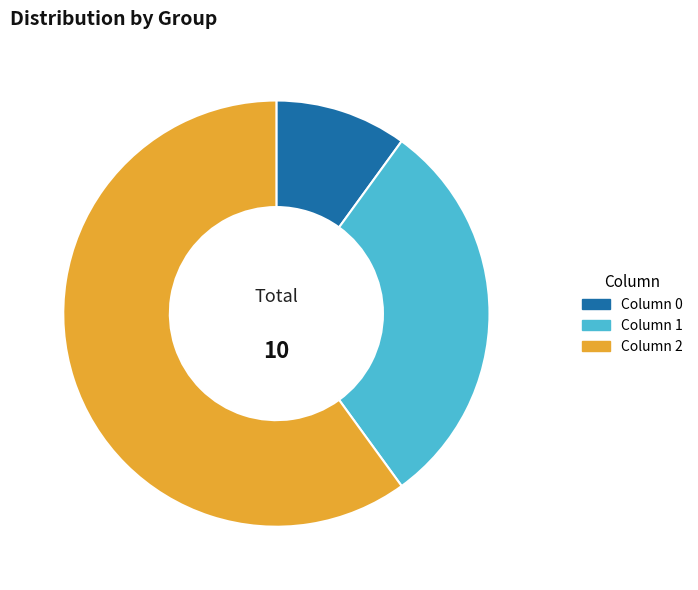

Is there a majority slice in this chart?

Yes